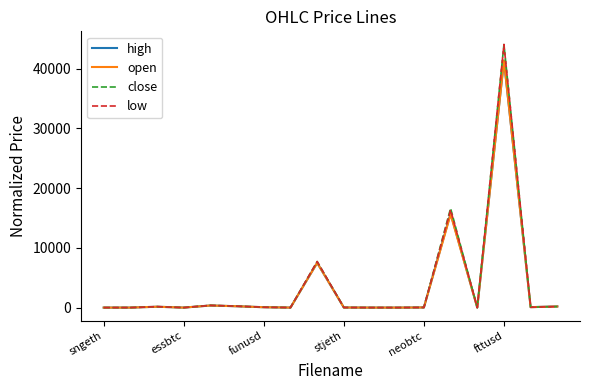

What is the maximum value for low?

44044.6